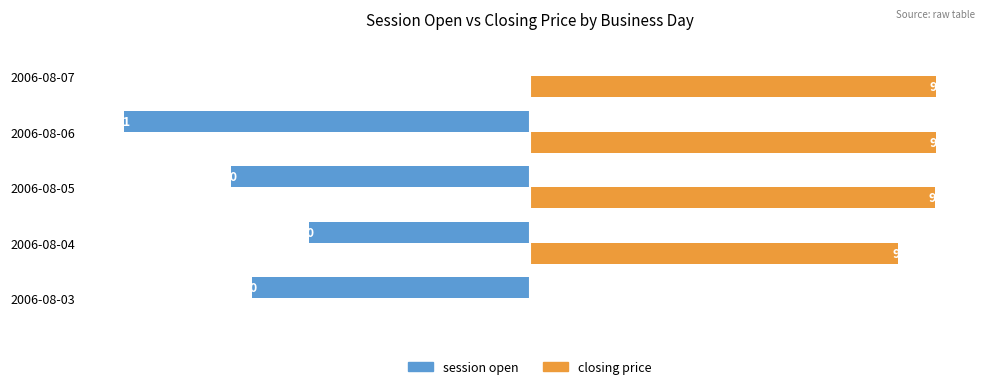

Between 2006-08-03 and 2006-08-05, which series saw the biggest shift?

closing price